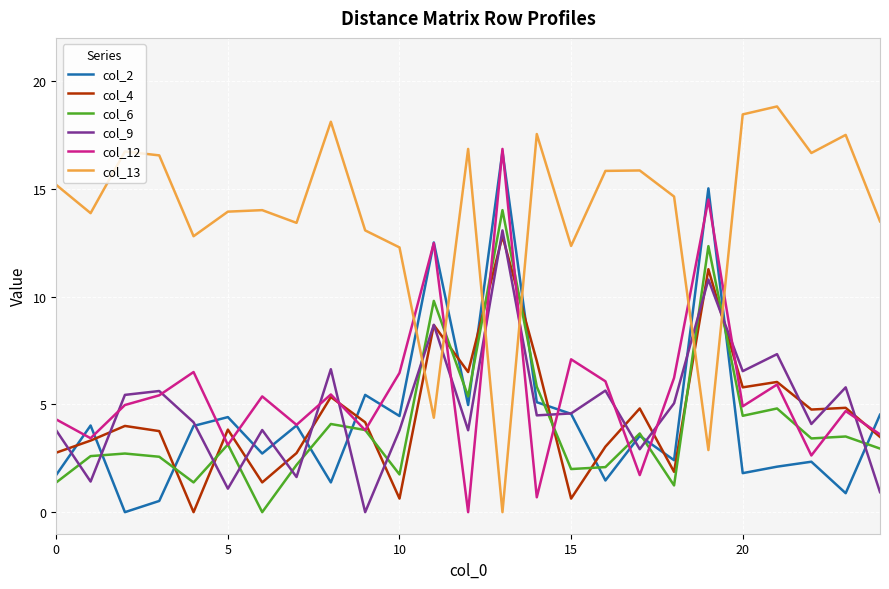

Which series has the largest total across all categories?

col_13